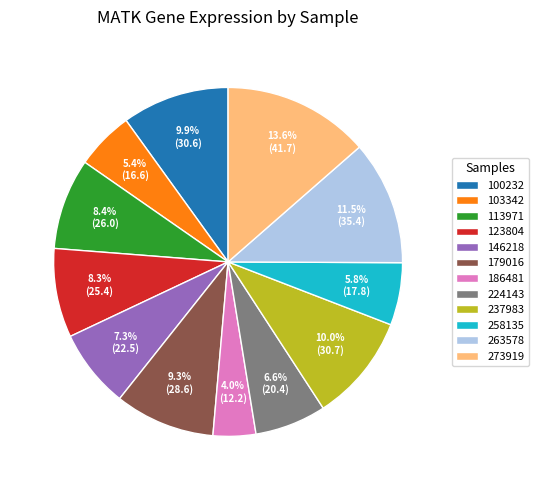

How many slices are in this pie chart?

12